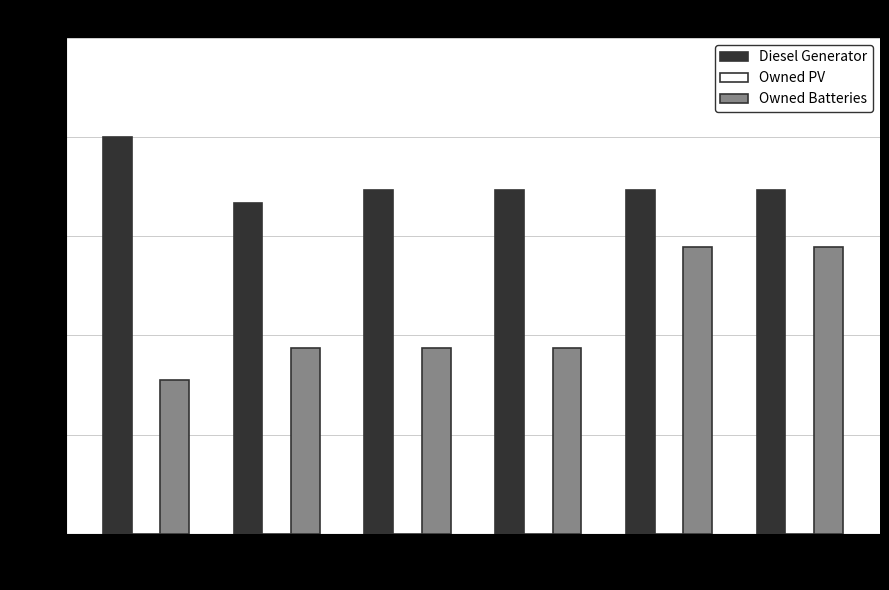

Reading right to left, what are all the values shown in this chart?

Diesel Generator: 347	347	347	347	334	400
Owned Batteries: 289	289	187	187	187	155